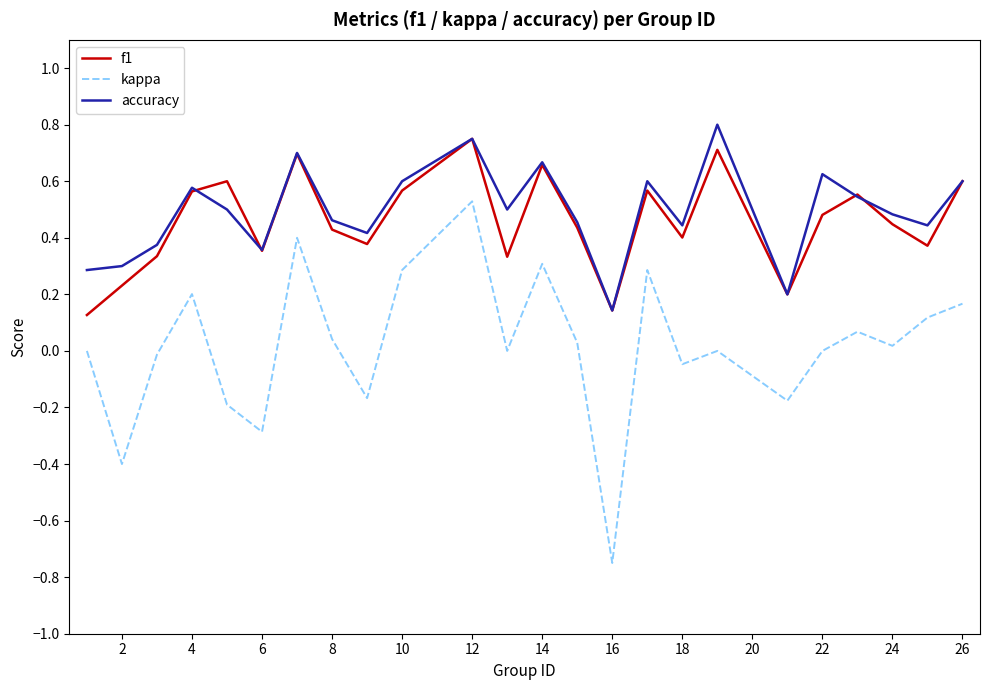

True or false: f1 has more than 2 points higher than both neighbors.

True